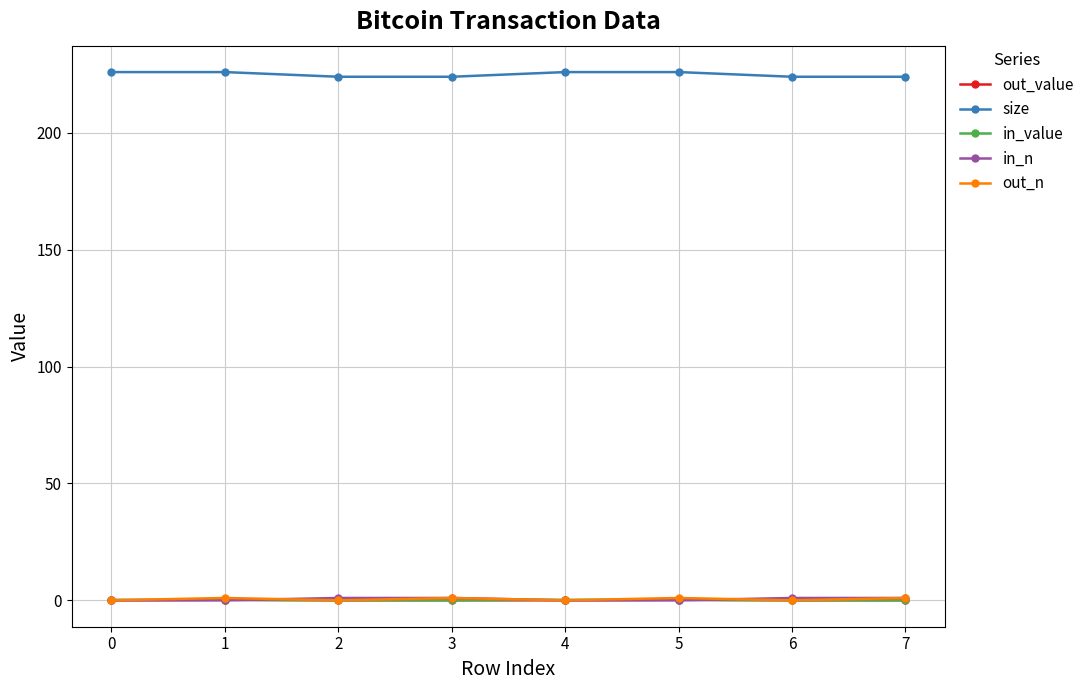

The size series shows 81.1 at 6. True or false?

False